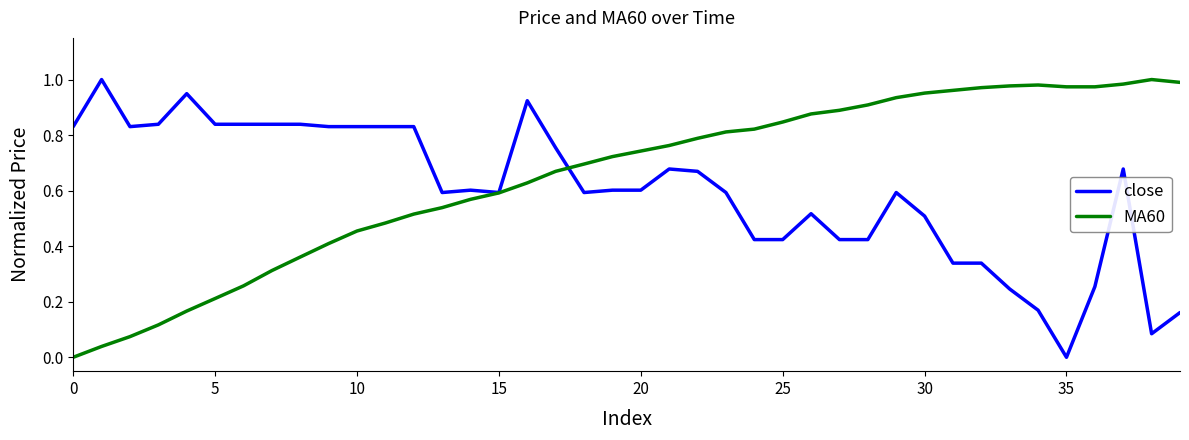

At how many categories does at least one series exceed 0?

40